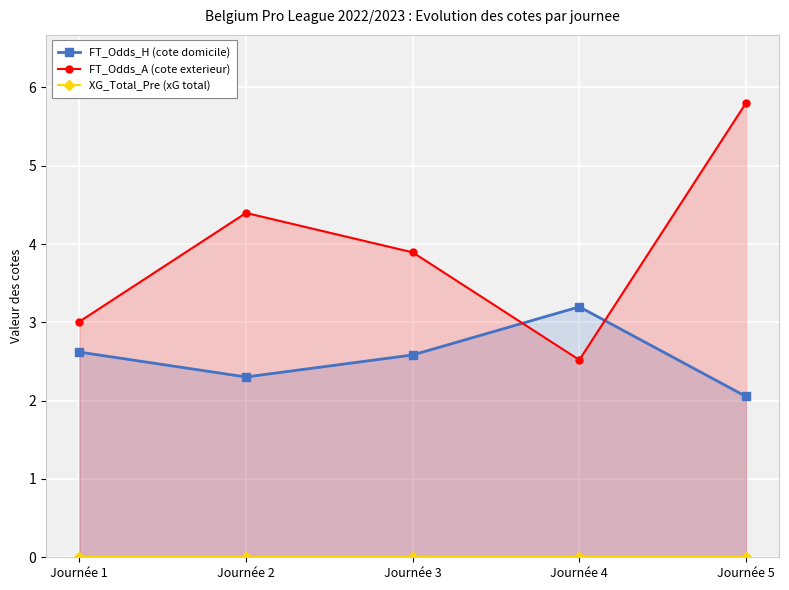

List the series in order of their peak value, lowest first.

XG_Total_Pre (xG total), FT_Odds_H (cote domicile), FT_Odds_A (cote exterieur)